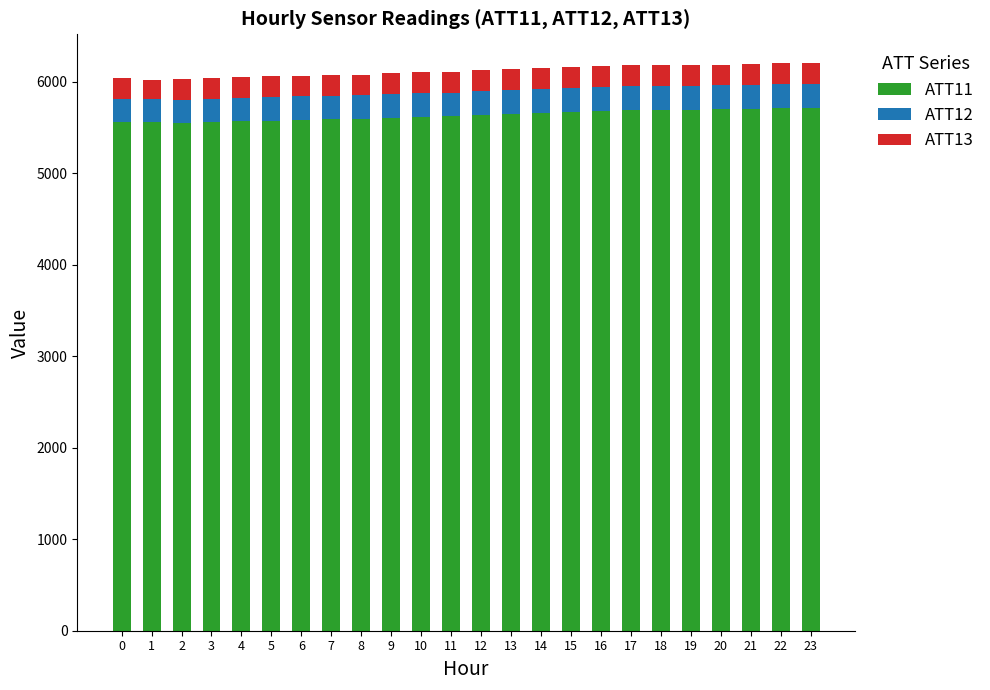

What is the total value across all series at 4?

6053.2